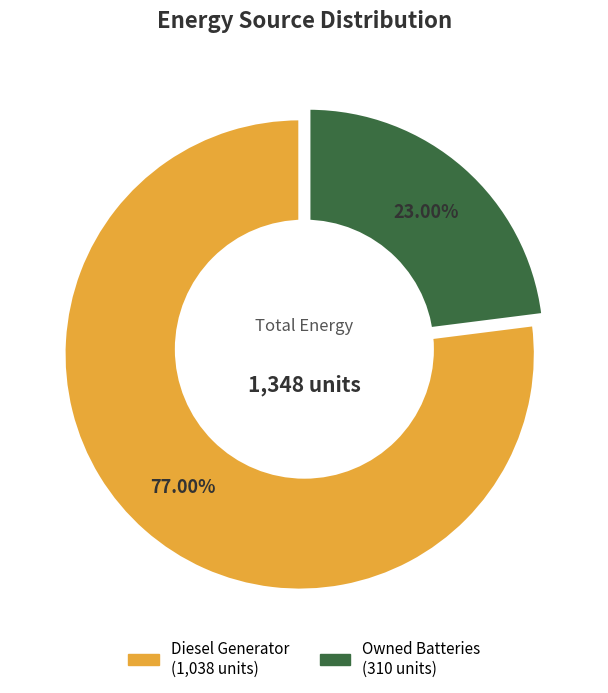

Is Owned Batteries the majority of the pie?

No